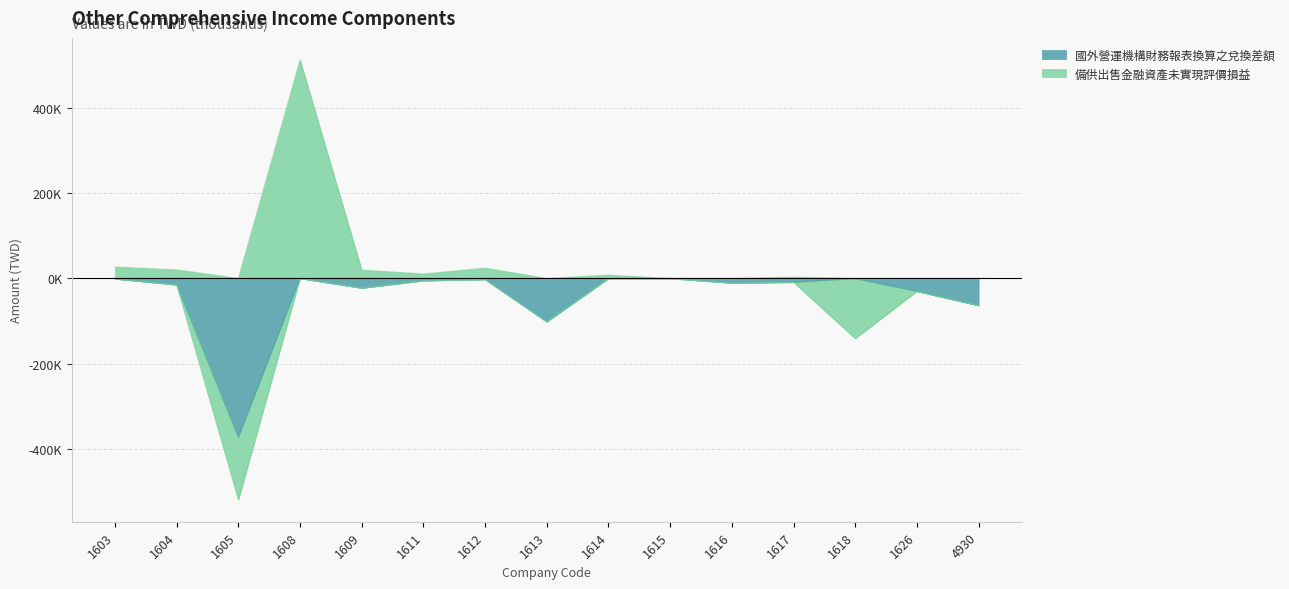

What is the difference between the maximum and minimum values?

371879